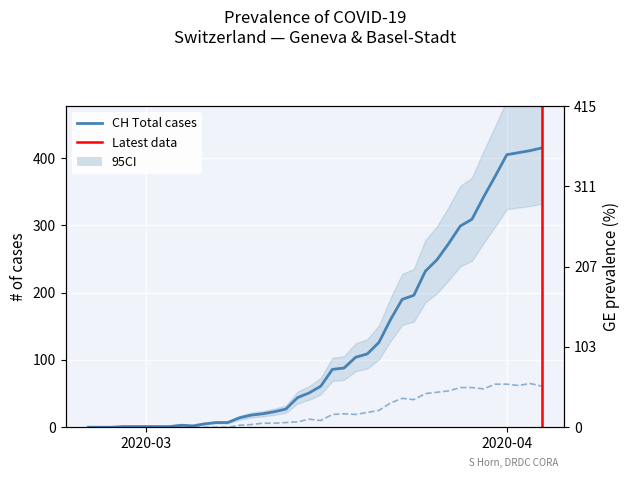

Reading left to right, list all the values displayed in this chart.

CH: 0.0	0.0	0.0	1.0	1.0	1.0	1.0	1.0	3.0	2.0	5.0	7.0	7.0	14.0	18.0	20.0	23.0	27.0	44.0	51.0	61.0	86.0	88.0	104.0	109.0	126.0	160.0	190.0	196.0	232.0	249.0	273.0	299.0	309.0	342.0	373.0	405.0	408.0	411.0	415.0
GE: 0.0	0.0	0.0	0.0	0.0	0.0	0.0	0.0	0.0	0.0	0.0	0.0	0.0	3.0	4.0	6.0	6.0	7.0	8.0	12.0	10.0	19.0	20.0	19.0	22.0	25.0	36.0	43.0	41.0	50.0	52.0	54.0	59.0	59.0	57.0	64.0	64.0	62.0	65.0	61.0
GE_pc: 0.0	0.0	0.0	0.0	0.0	0.0	0.0	0.0	0.0	0.0	0.0	0.0	0.0	0.0	0.0	0.0	0.0	0.0	0.0	0.0	0.0	0.0	0.0	0.0	0.0	0.0	0.0	0.0	0.0	0.0	0.0	0.0	0.0	0.0	0.0	0.0	0.0	0.0	0.0	0.0